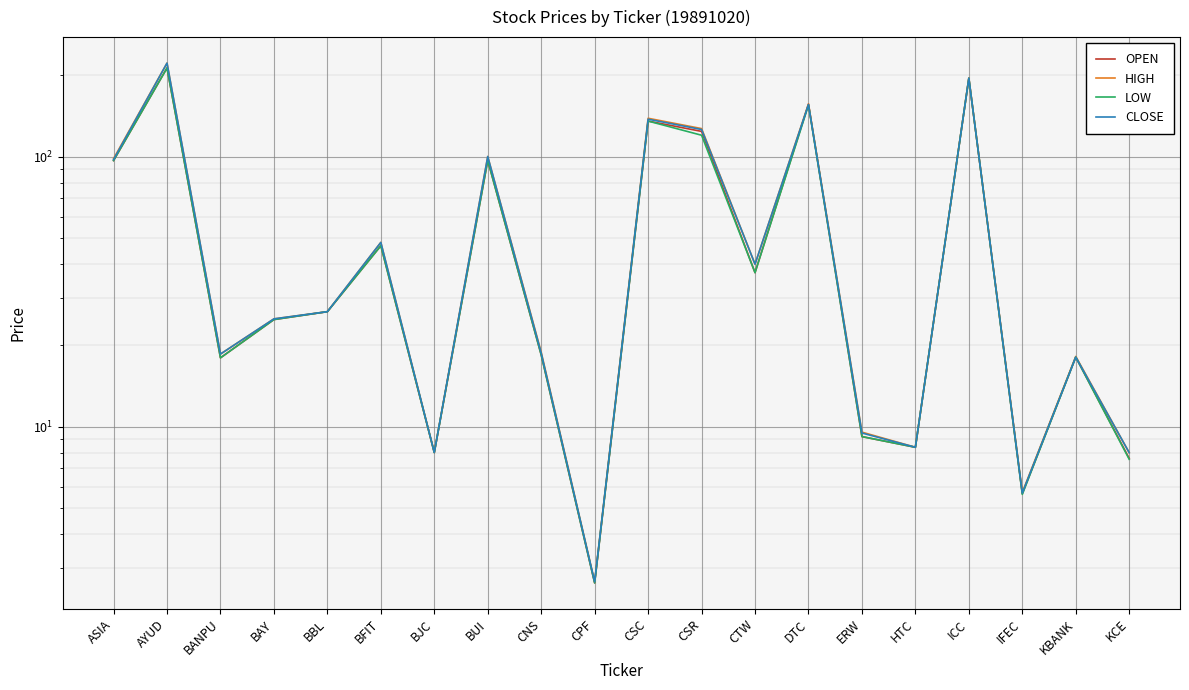

How many lines are shown in the chart?

4